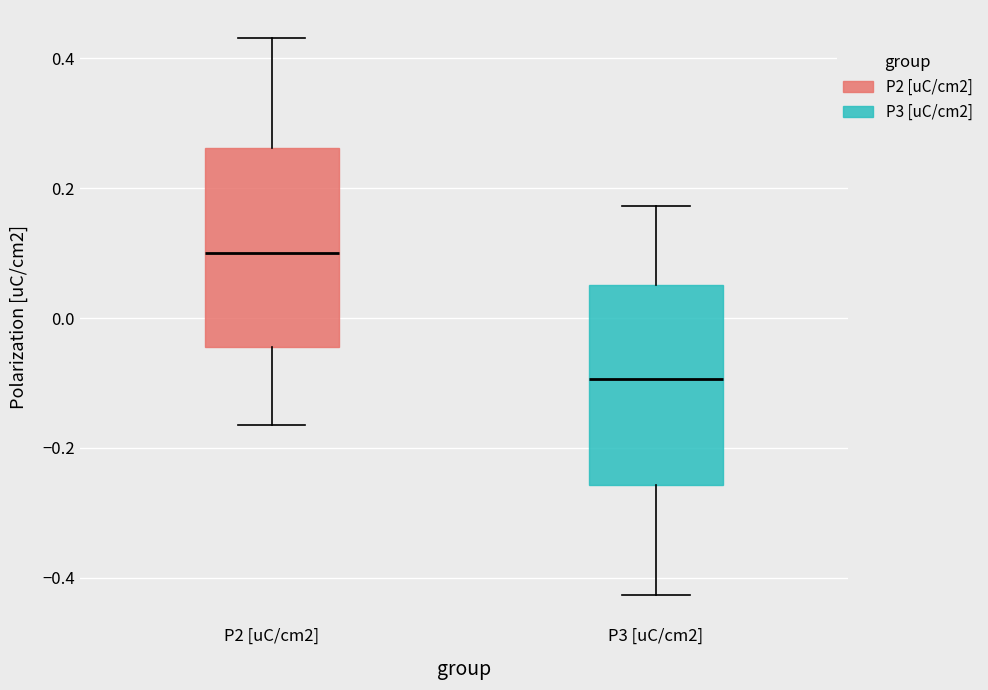

Which box's median line is the lowest?

P3 [uC/cm2]